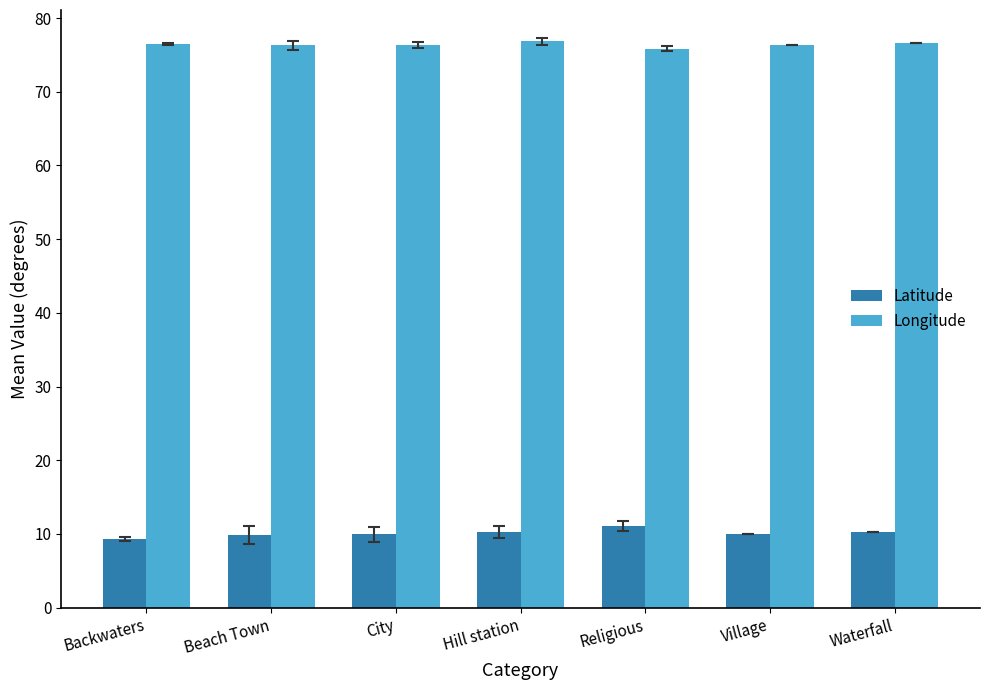

What is the smallest value displayed?

9.3